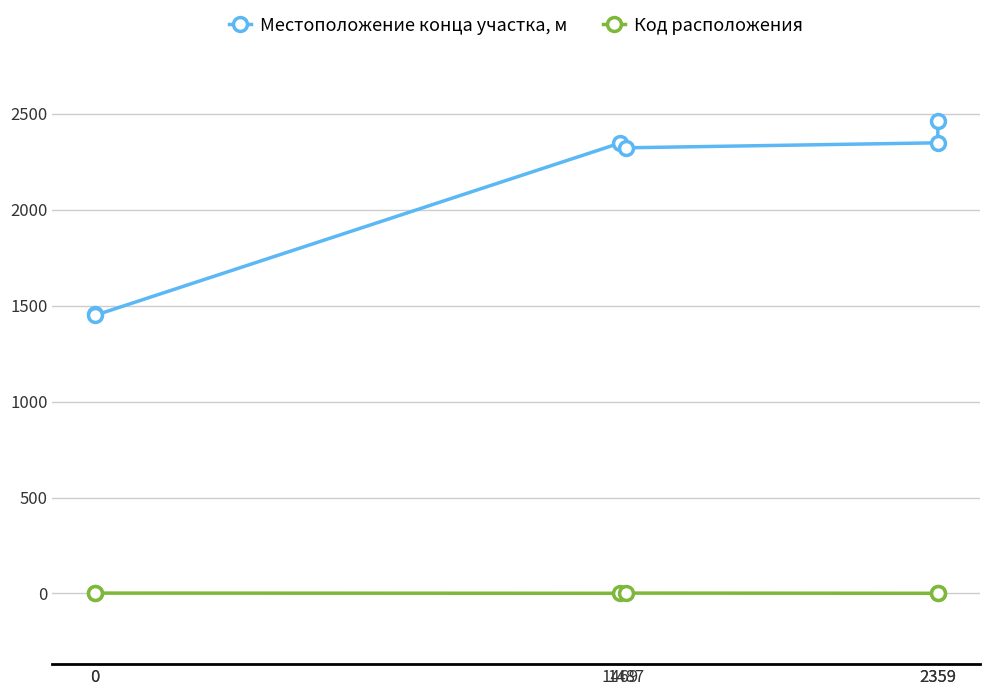

In Местоположение конца участка, м, how many points are higher than both neighbors (excluding endpoints)?

1